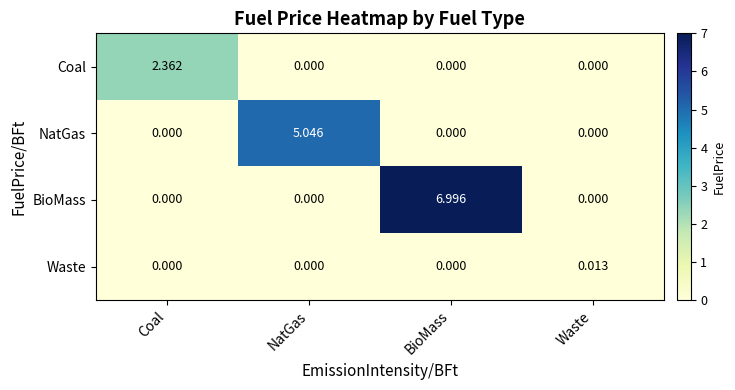

List the series in order of their overall mean, lowest first.

Waste, Coal, NatGas, BioMass